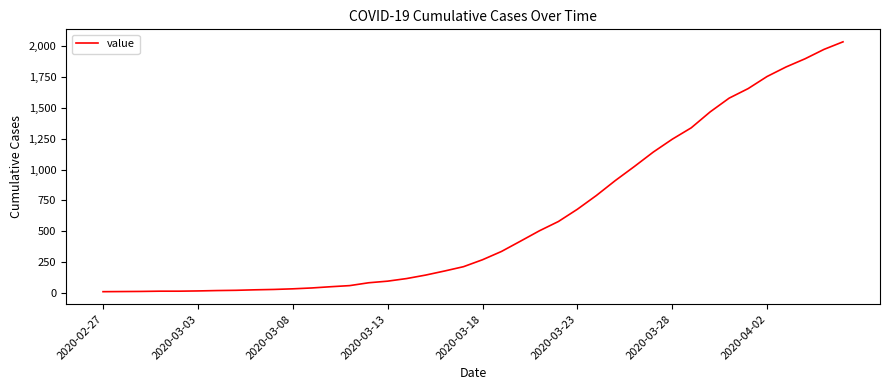

What is the difference between the maximum and minimum values?

2019